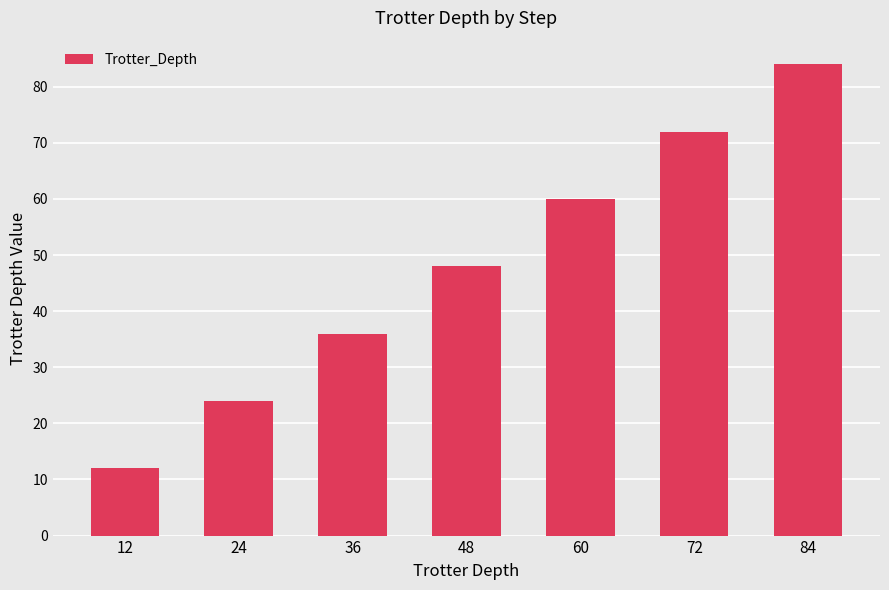

What is the approximate value at 72, to the nearest 10?

70